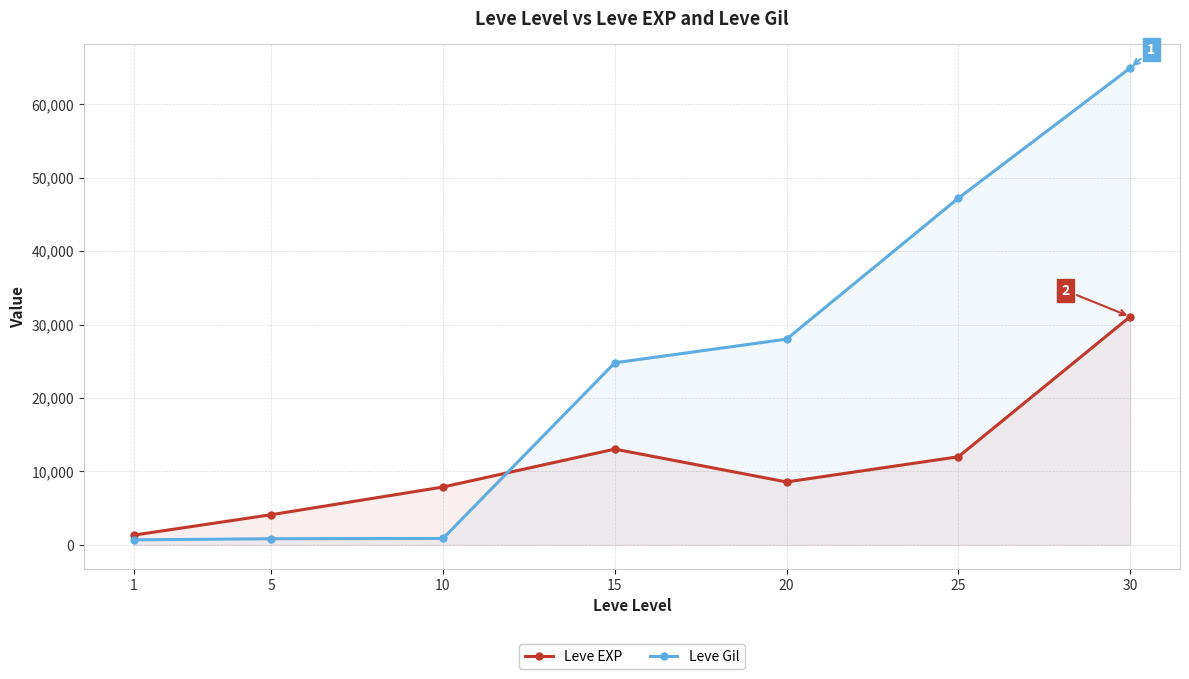

What is the value of the Leve Gil point at the 6th from the left?

47200